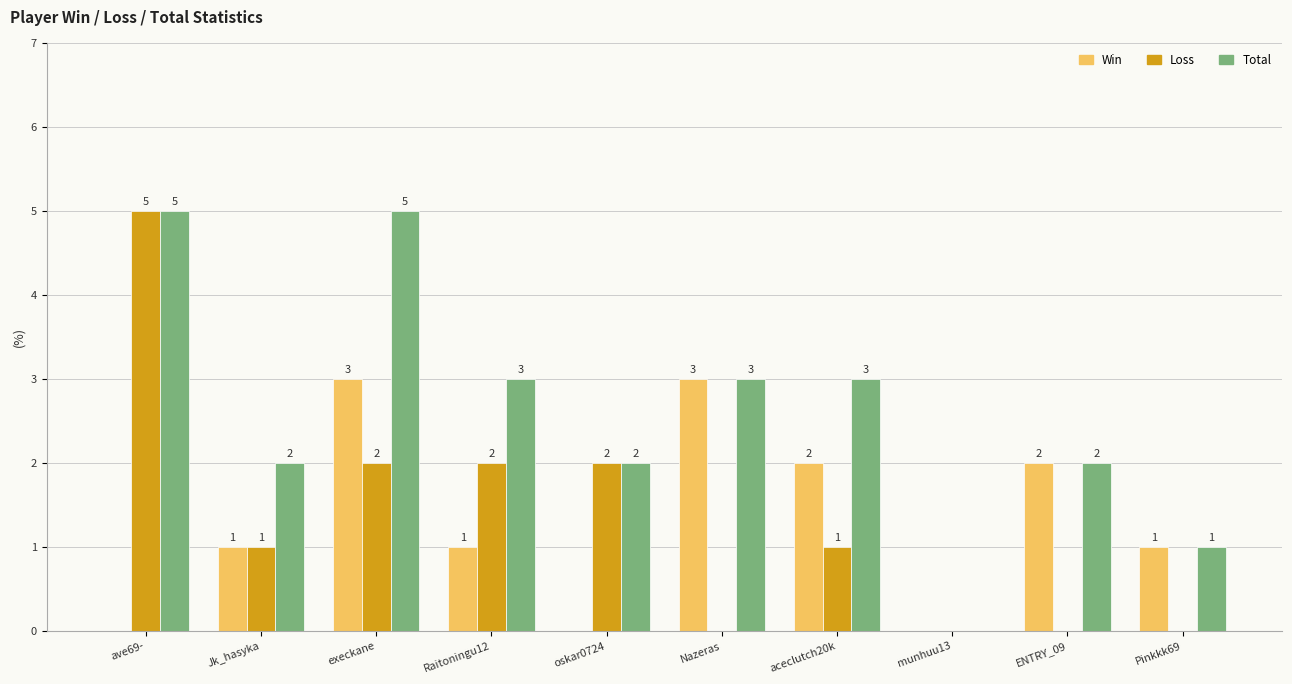

True or false: Total has a value of 1 at Raitoningu12.

False